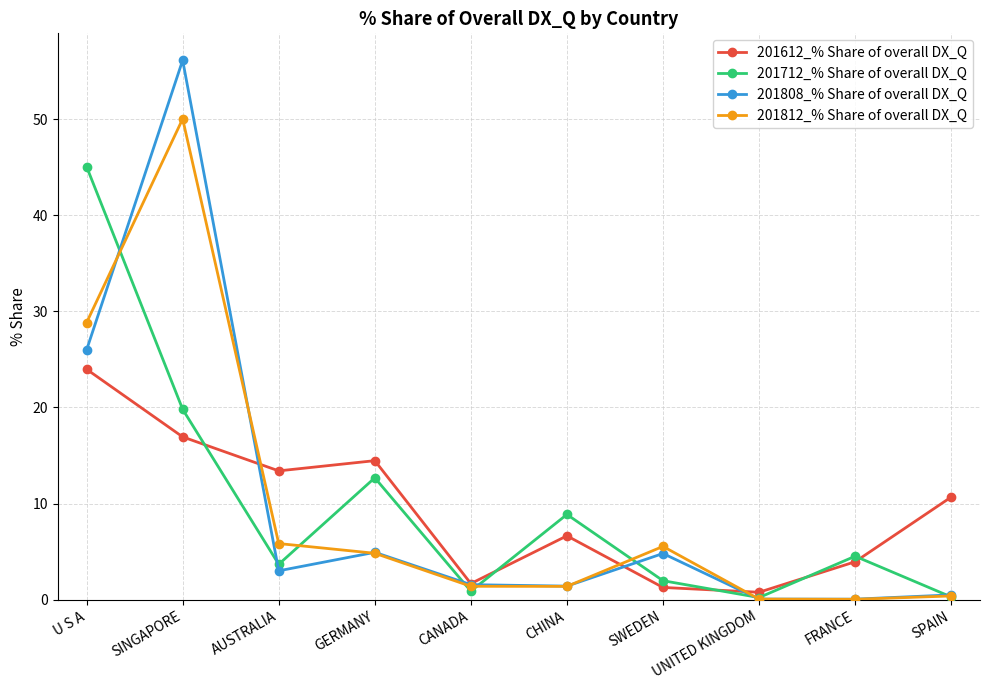

How many interior local valleys does the 201612_% Share of overall DX_Q series have?

3